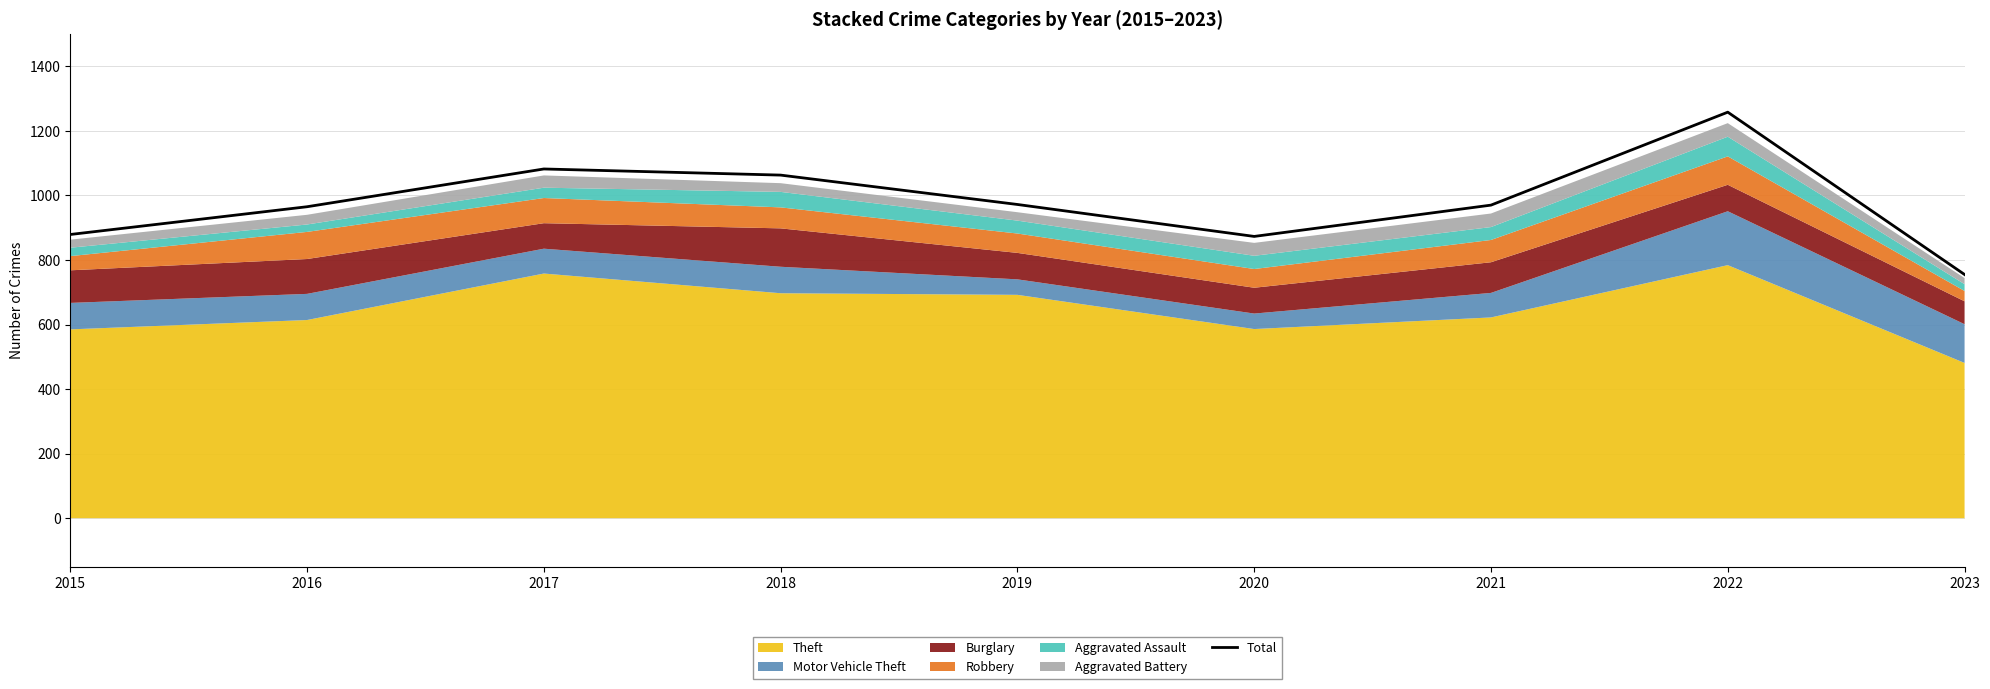

List the labels in order of value, smallest first.

2023, 2020, 2015, 2016, 2021, 2019, 2018, 2017, 2022